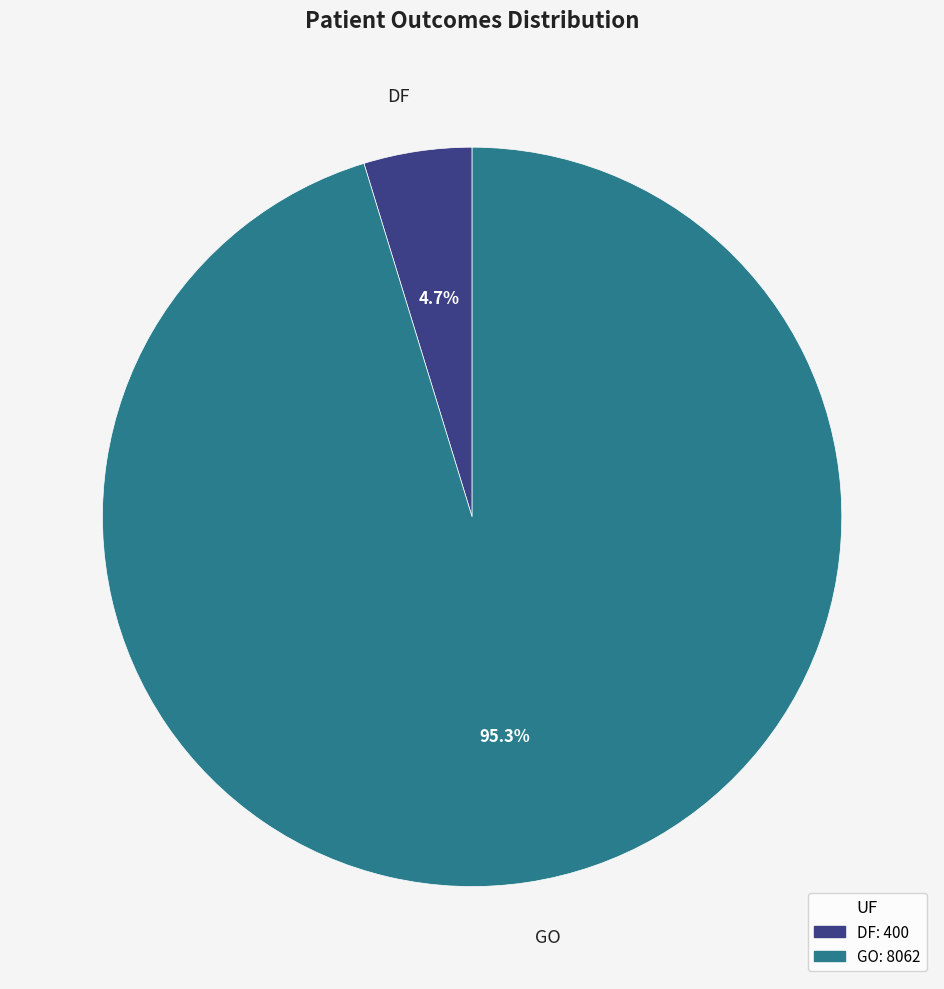

Which category accounts for the majority?

GO